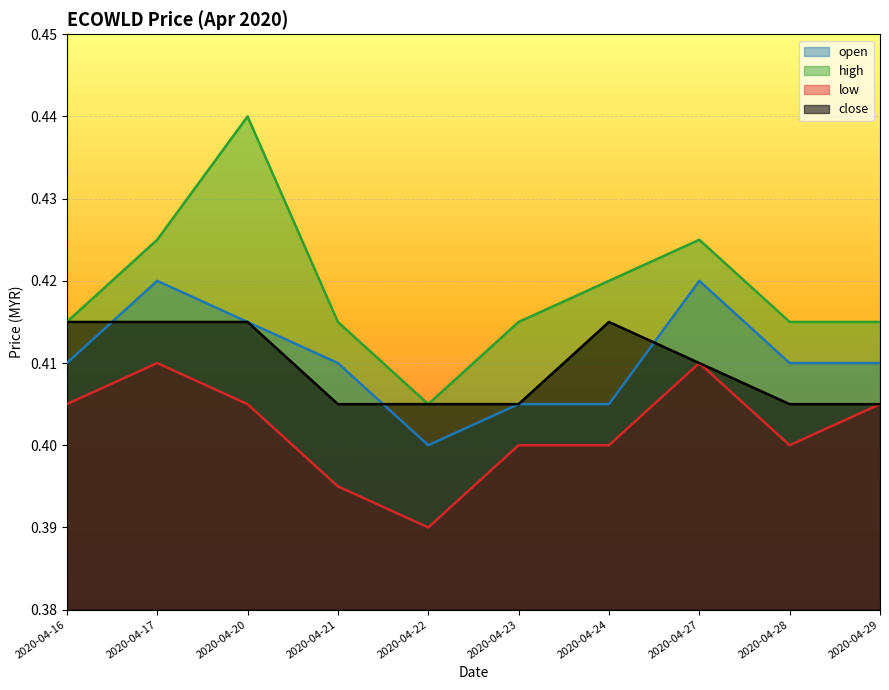

How many interior local peaks does the close series have?

1